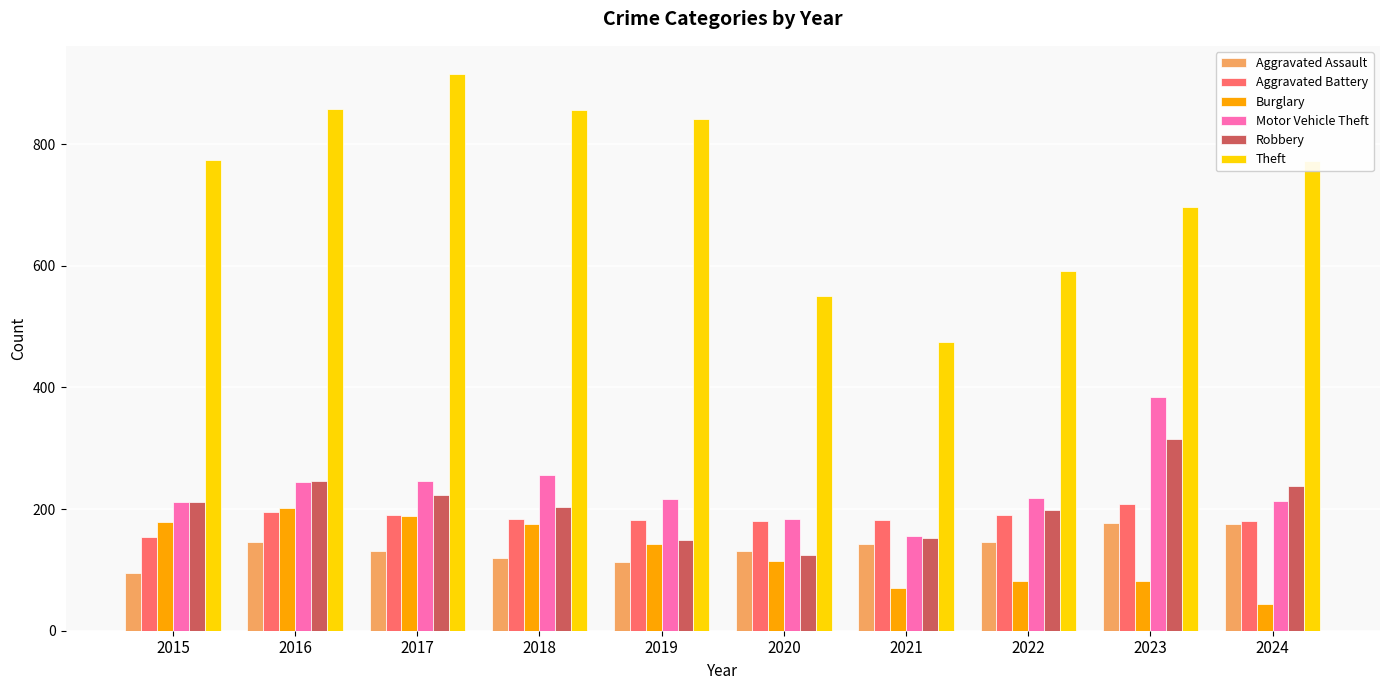

How many bars are there in each group?

6